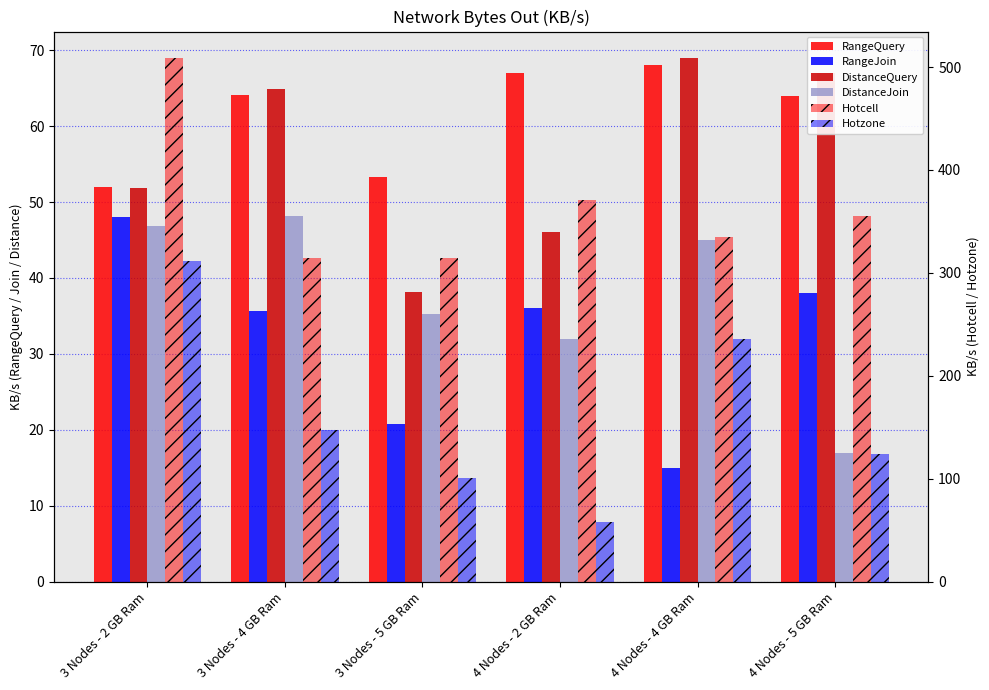

Reading left to right, transcribe all the data shown in this chart.

RangeQuery: 3 Nodes - 2 GB Ram=52.0	3 Nodes - 4 GB Ram=64.1	3 Nodes - 5 GB Ram=53.3	4 Nodes - 2 GB Ram=67.0	4 Nodes - 4 GB Ram=68.0	4 Nodes - 5 GB Ram=64.0
RangeJoin: 3 Nodes - 2 GB Ram=48.0	3 Nodes - 4 GB Ram=35.6	3 Nodes - 5 GB Ram=20.8	4 Nodes - 2 GB Ram=36.0	4 Nodes - 4 GB Ram=15.0	4 Nodes - 5 GB Ram=38.0
DistanceQuery: 3 Nodes - 2 GB Ram=51.9	3 Nodes - 4 GB Ram=64.9	3 Nodes - 5 GB Ram=38.2	4 Nodes - 2 GB Ram=46.0	4 Nodes - 4 GB Ram=69.0	4 Nodes - 5 GB Ram=67.0
DistanceJoin: 3 Nodes - 2 GB Ram=46.8	3 Nodes - 4 GB Ram=48.2	3 Nodes - 5 GB Ram=35.3	4 Nodes - 2 GB Ram=32.0	4 Nodes - 4 GB Ram=45.0	4 Nodes - 5 GB Ram=17.0
Hotcell: 3 Nodes - 2 GB Ram=509.0	3 Nodes - 4 GB Ram=314.3	3 Nodes - 5 GB Ram=314.7	4 Nodes - 2 GB Ram=371.0	4 Nodes - 4 GB Ram=335.0	4 Nodes - 5 GB Ram=355.0
Hotzone: 3 Nodes - 2 GB Ram=311.1	3 Nodes - 4 GB Ram=147.5	3 Nodes - 5 GB Ram=100.6	4 Nodes - 2 GB Ram=58.0	4 Nodes - 4 GB Ram=236.0	4 Nodes - 5 GB Ram=124.0